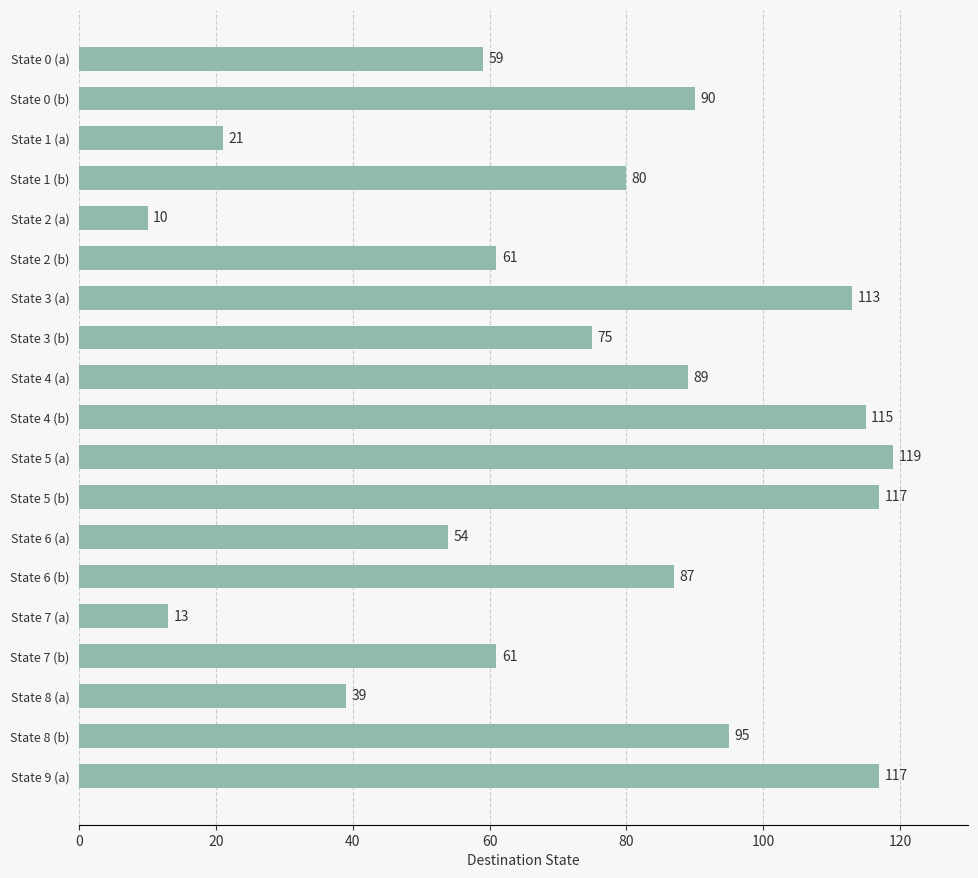

What value does the data have at State 6 (a)?

54